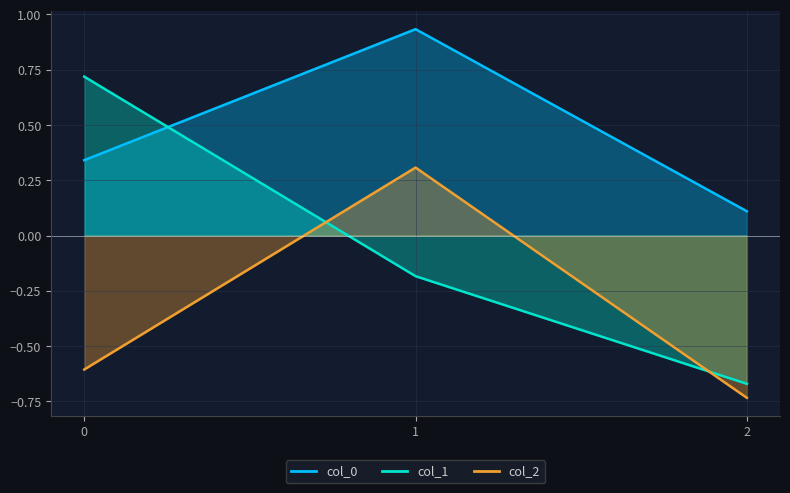

What is the average value of the col_0 series?

0.5